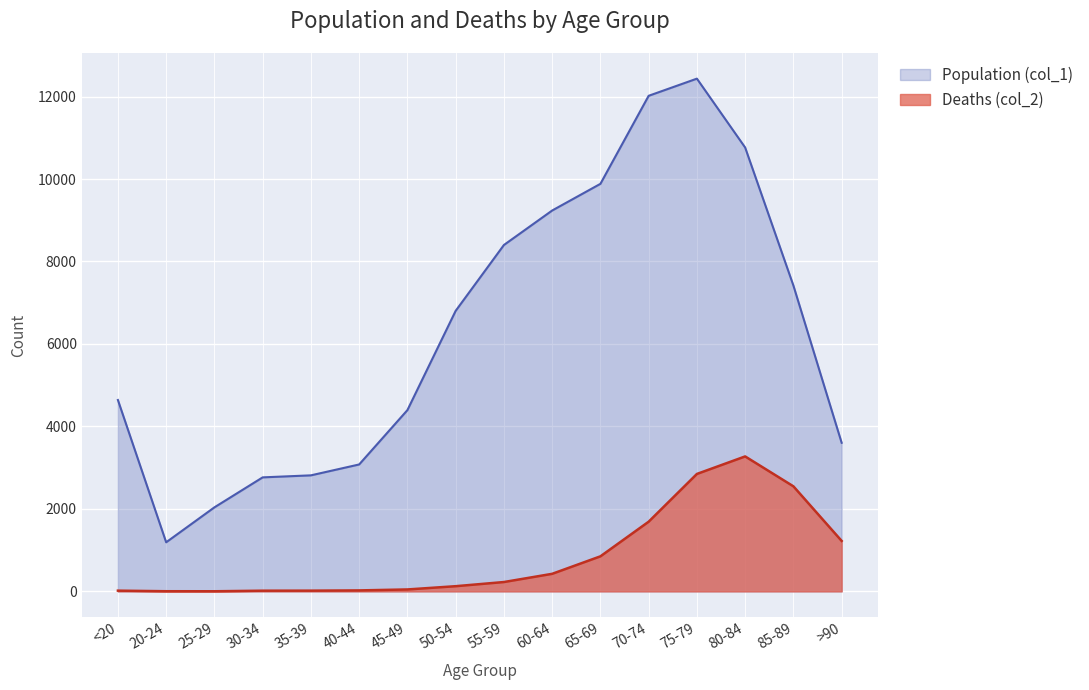

True or false: Population (col_1) has a value of 2417 at 65-69.

False